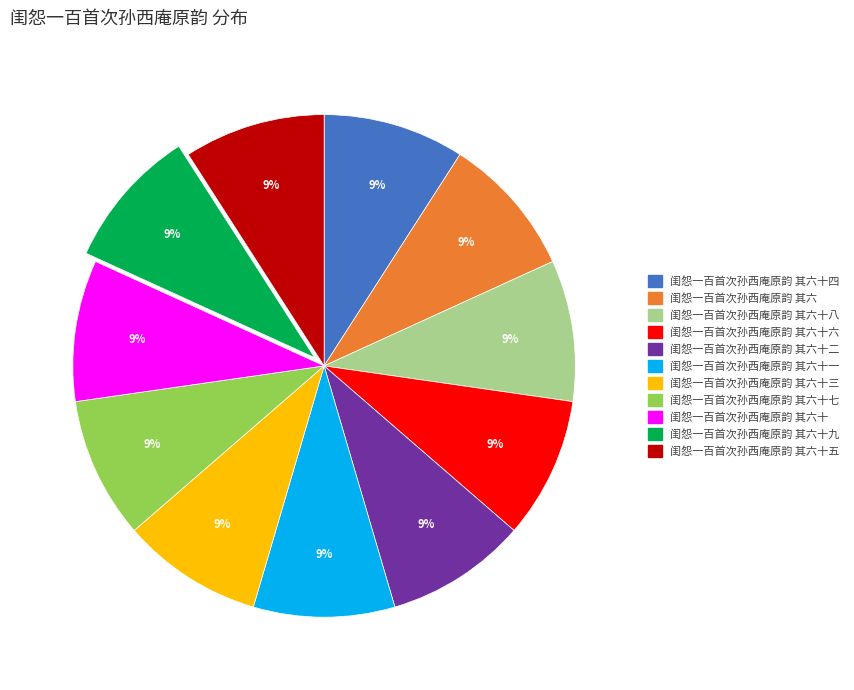

To the nearest percent, what is the average slice percentage?

9%